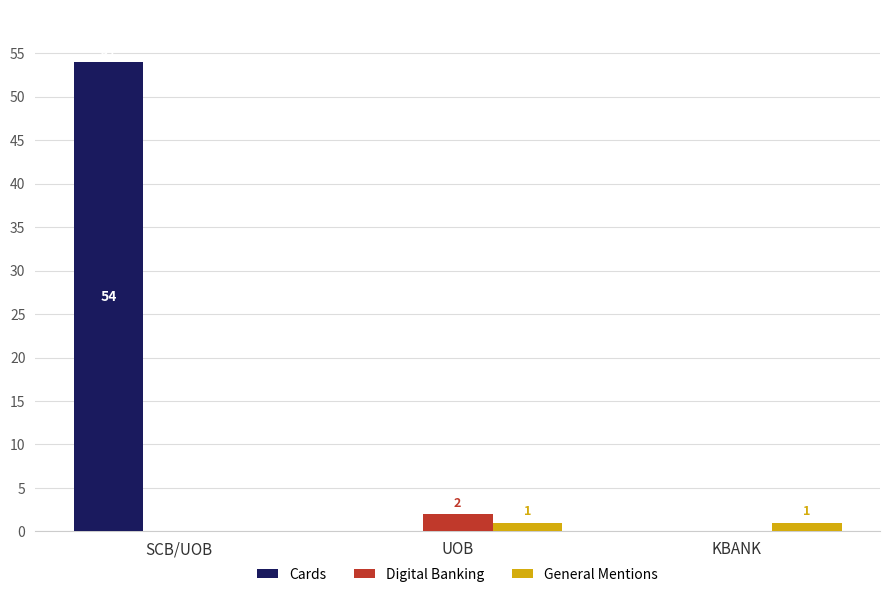

What is the maximum value shown in the chart?

54